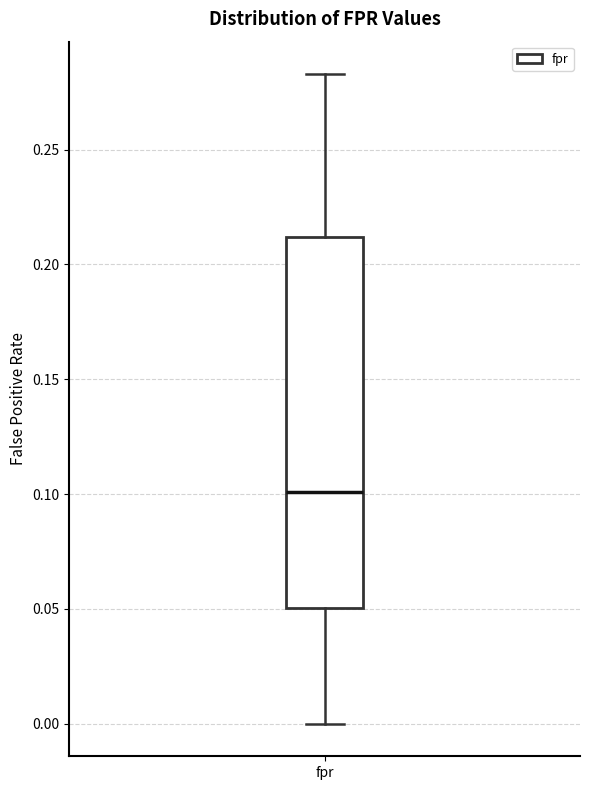

Where is the lower edge of the box for fpr on the y-axis? The values are not printed on the chart, so give them approximately, as read against the axis.

0.050